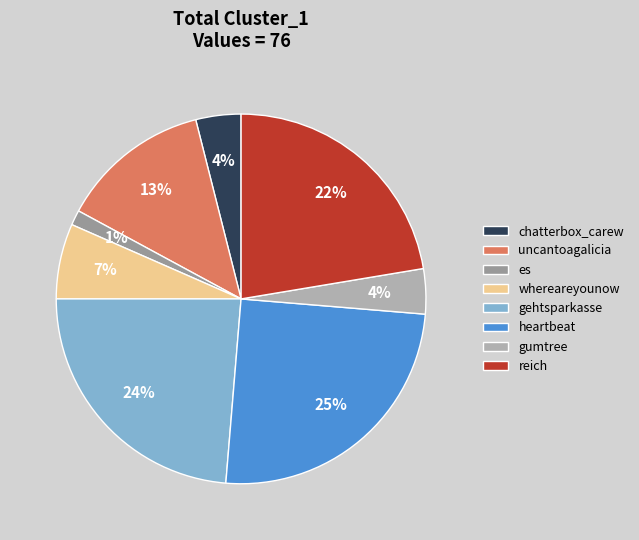

What is the largest slice in the pie chart?

heartbeat